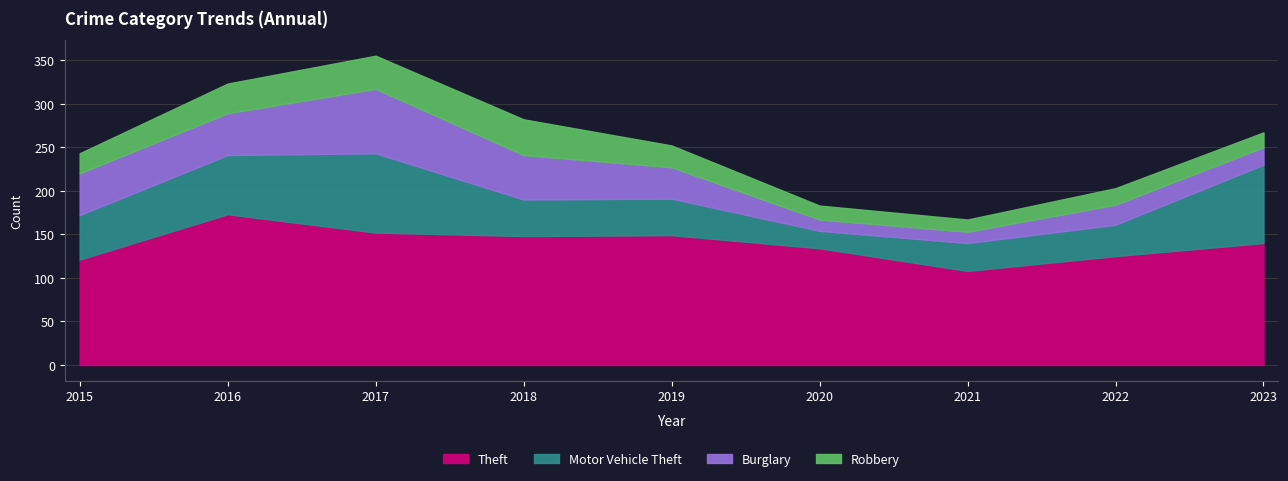

Count the number of categories in the chart.

9